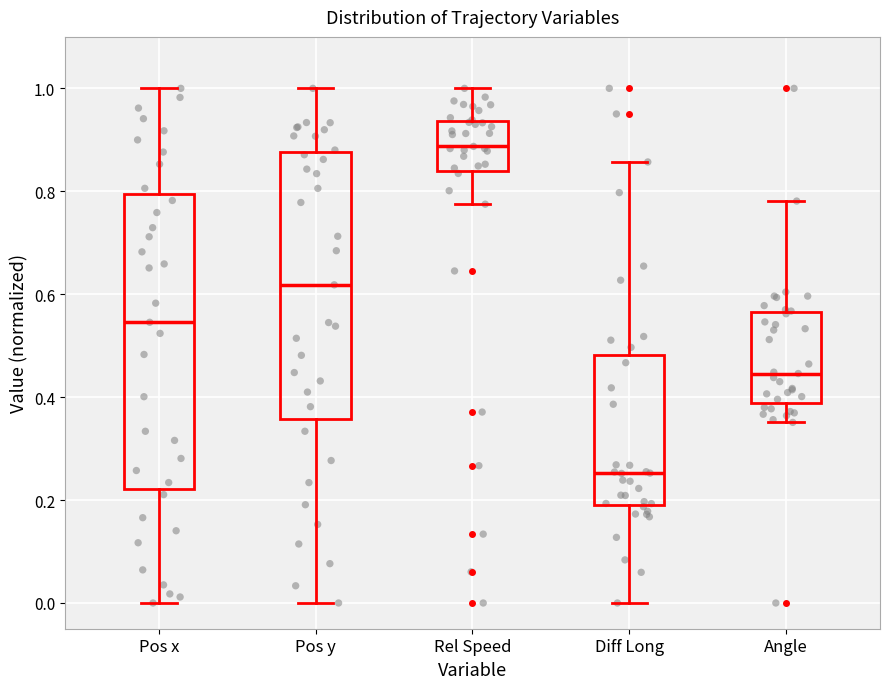

Which box is the tallest, from its lower edge to its upper edge?

Pos x